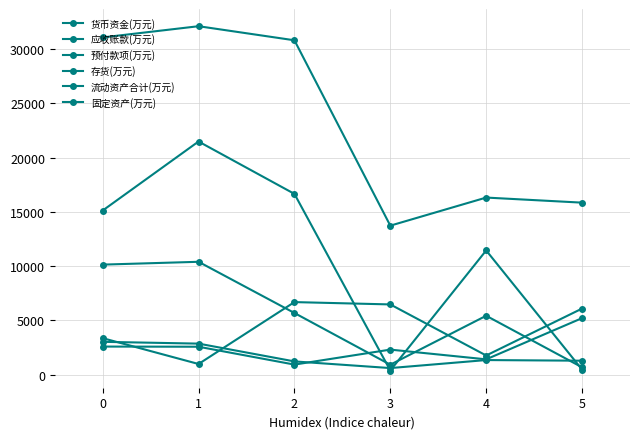

Which series ends up on top after the final intersection of 货币资金(万元) and 预付款项(万元)?

预付款项(万元)